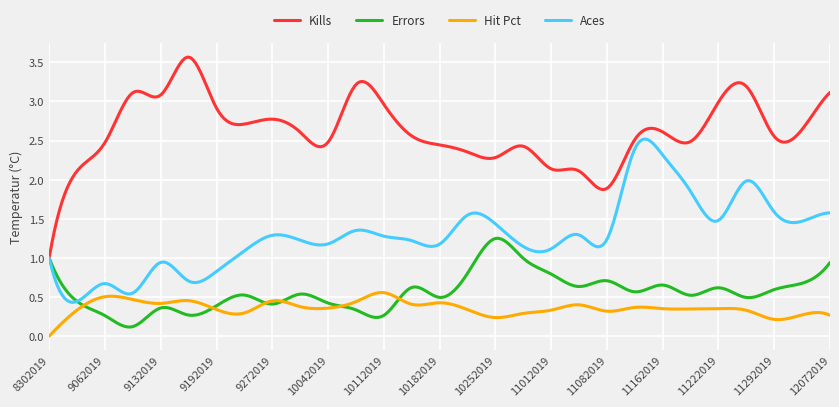

Rank the series by their maximum value, from lowest to highest.

Hit Pct, Errors, Aces, Kills